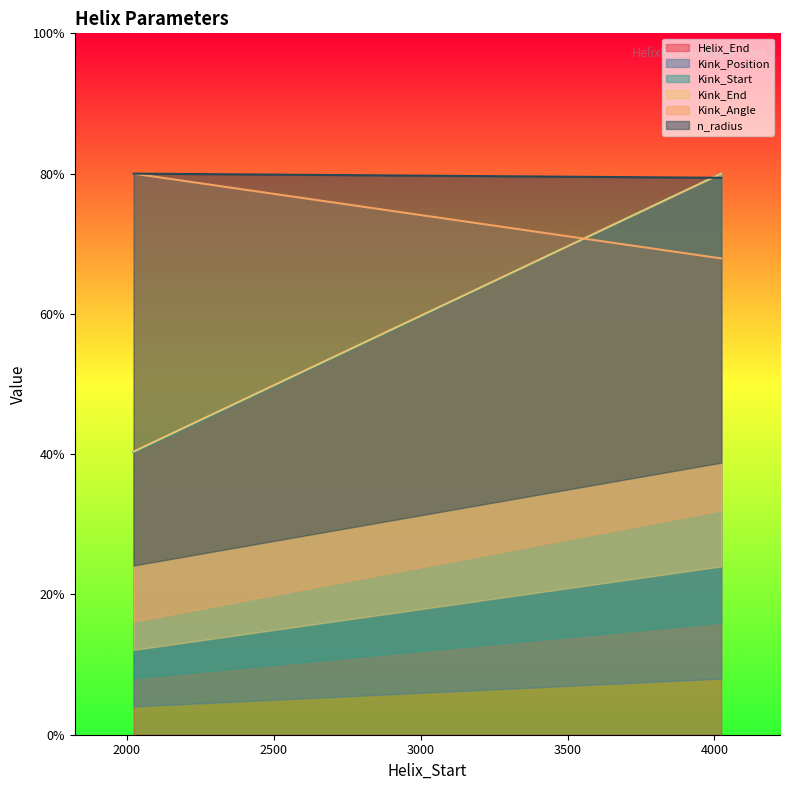

What is the difference between the highest and lowest values at 4023?

604.6